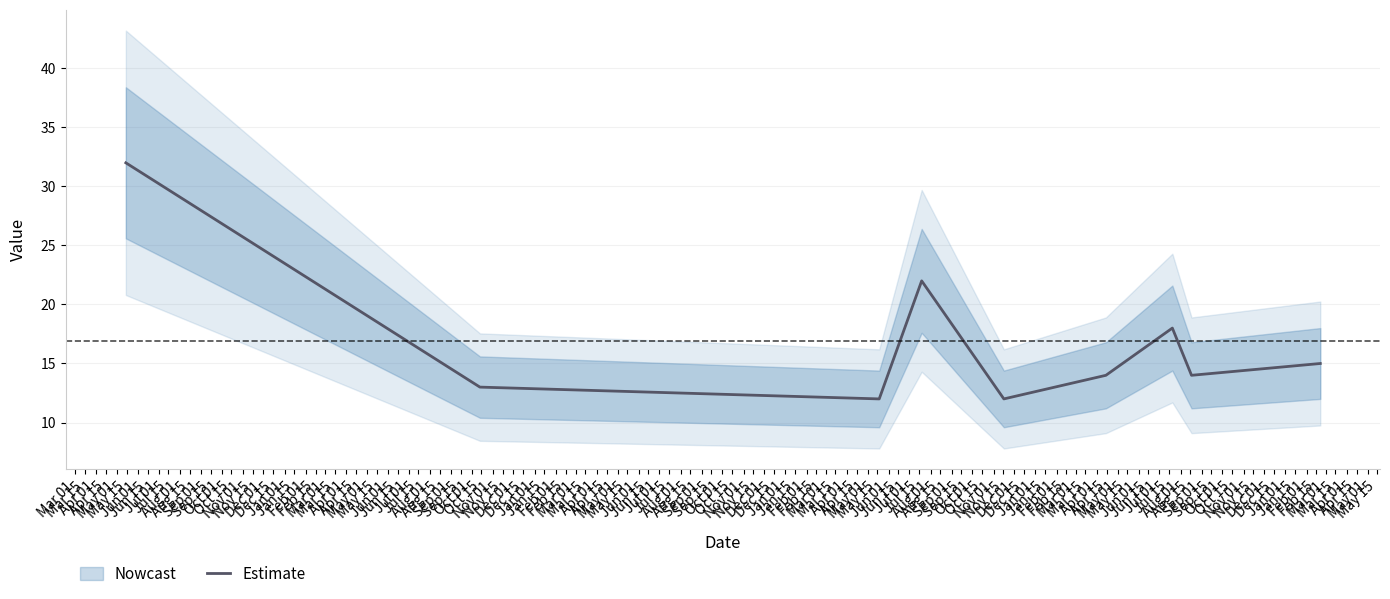

At which label is the value closest to 22?

Apr 15